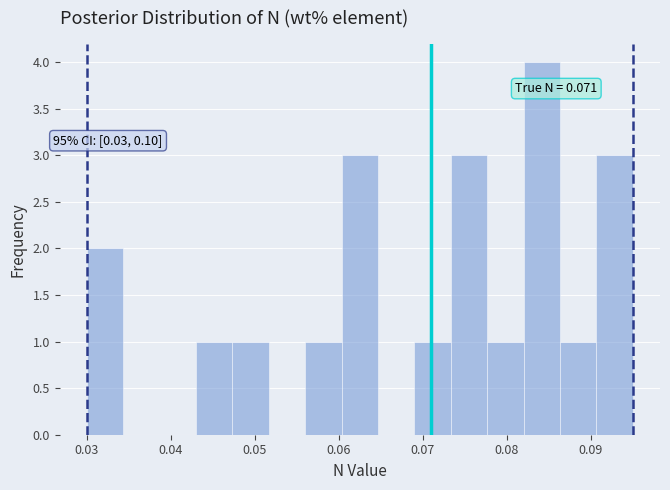

Which range on the x-axis has the tallest bar?

0.082 to 0.086